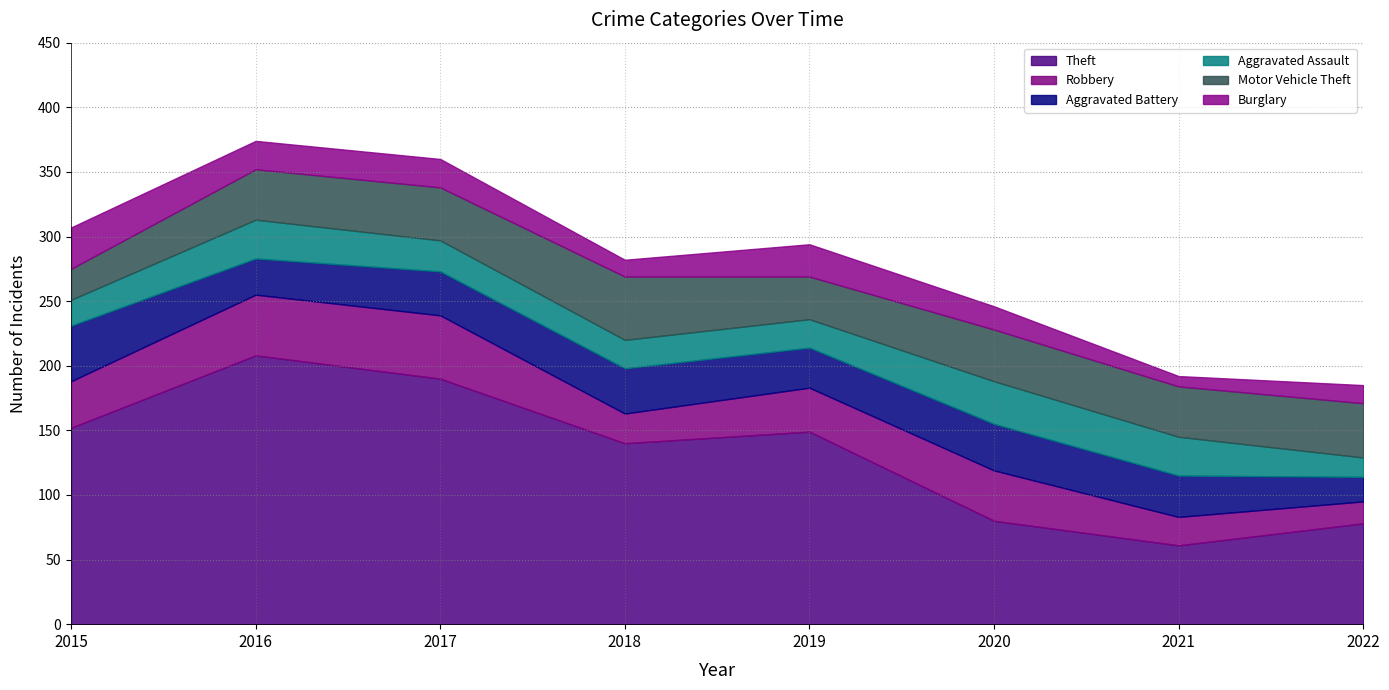

Is the value of Motor Vehicle Theft at 2020 greater than the value of Robbery at 2016?

No